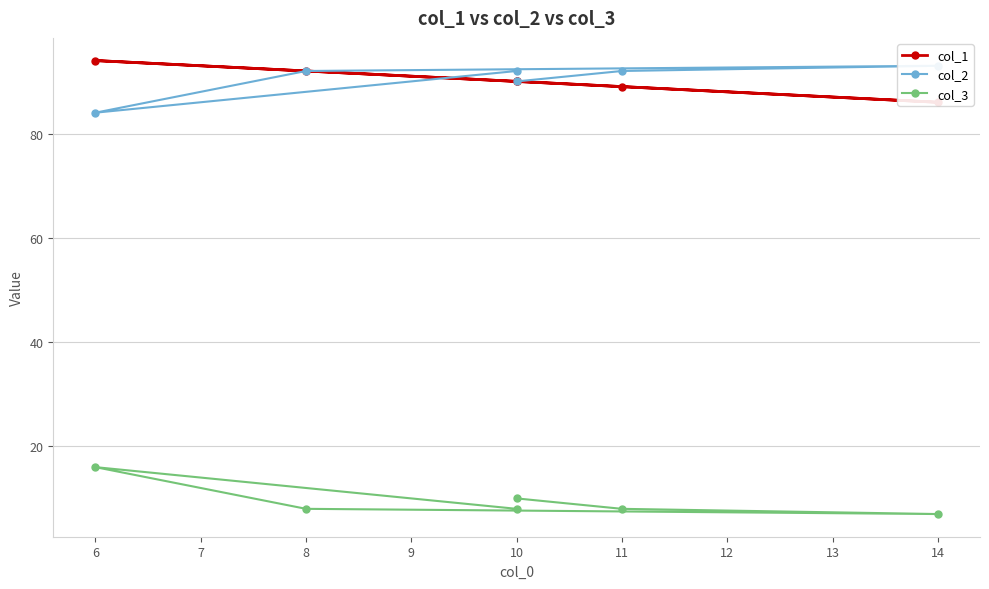

How many intersections are there between col_2 and col_1?

1